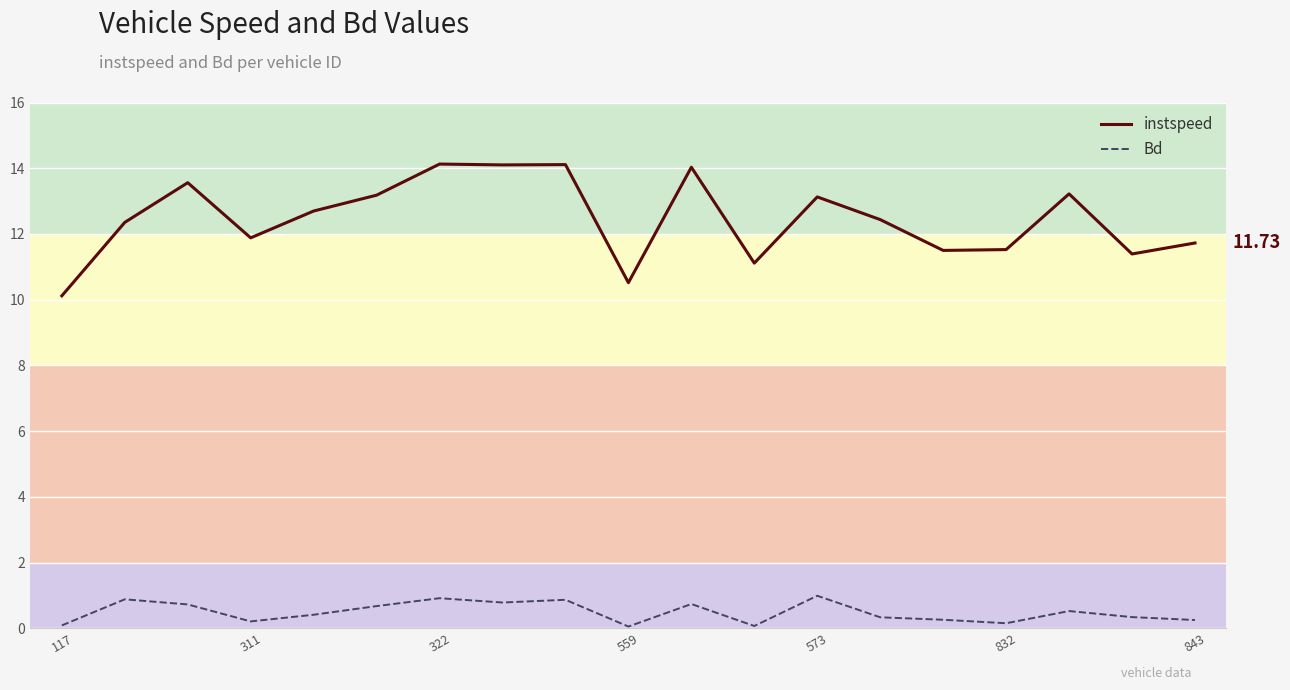

Which series has the largest total across all categories?

instspeed